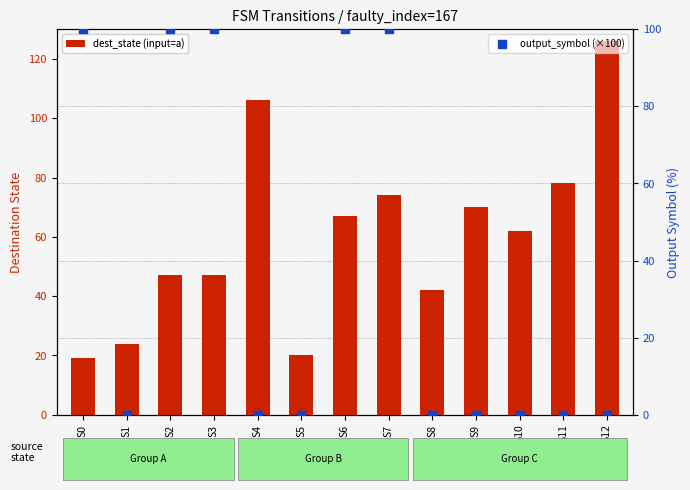

What are all the series names shown in the legend?

dest_state (input=a), output_symbol (×100)